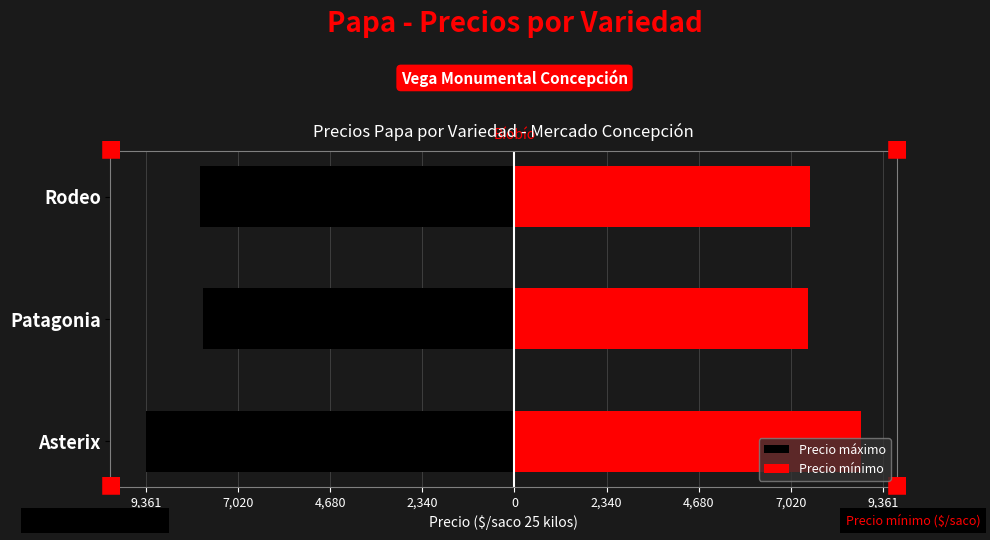

How many bars are there in total?

6